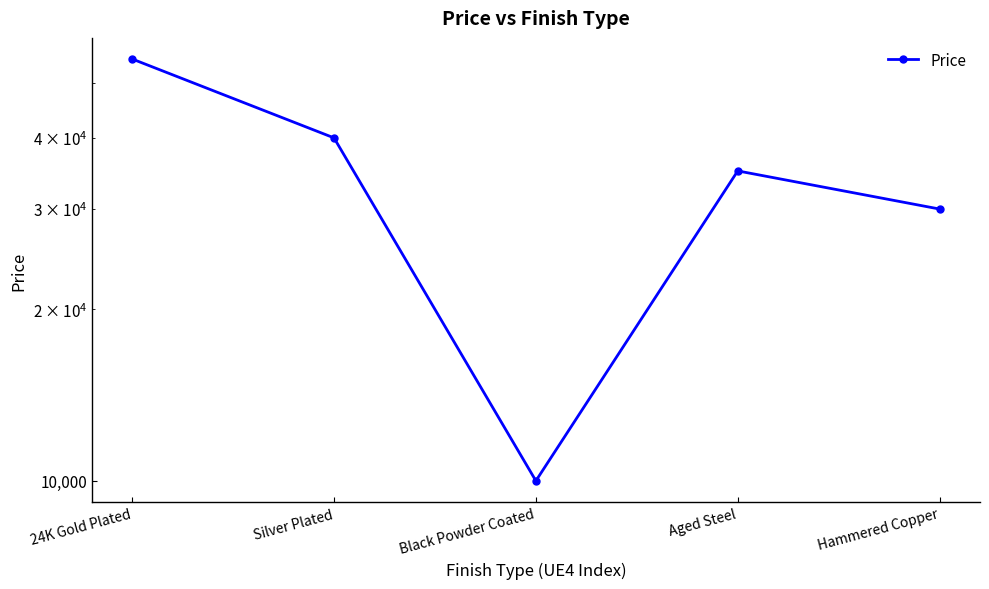

What is the label of the 2nd point from the left?

Silver Plated